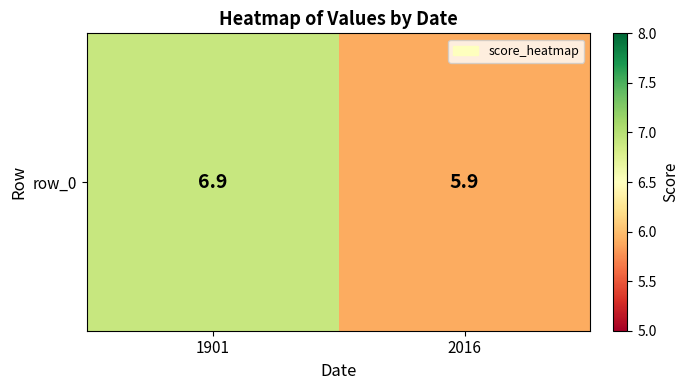

What is the difference between the values at 2016 and 1901?

1.0